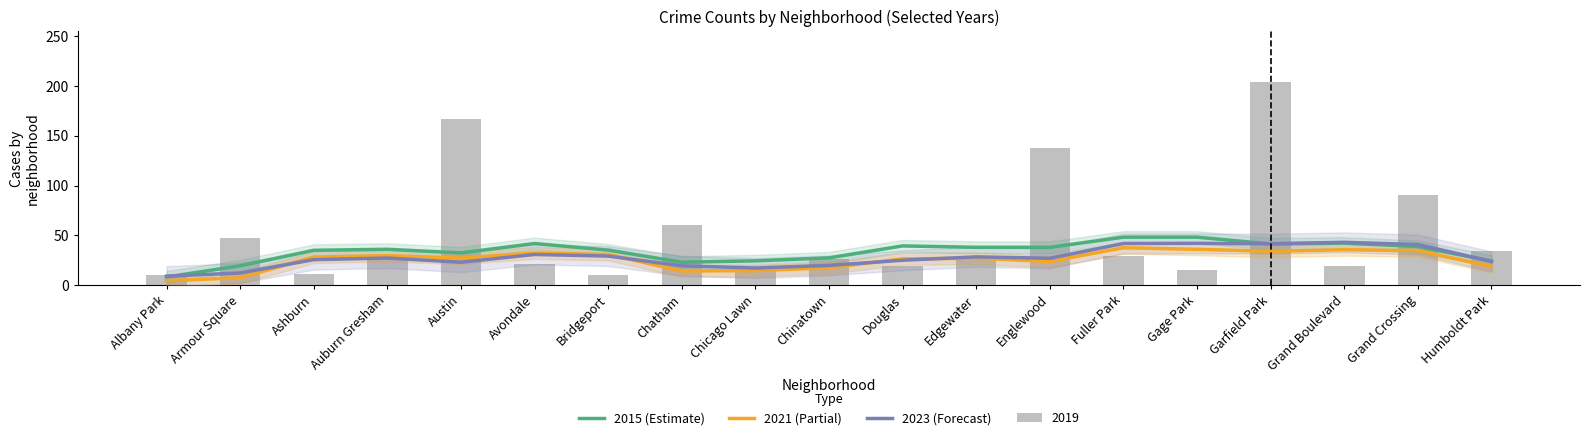

The 2023 (Forecast) series shows 42.5 at Humboldt Park. True or false?

False